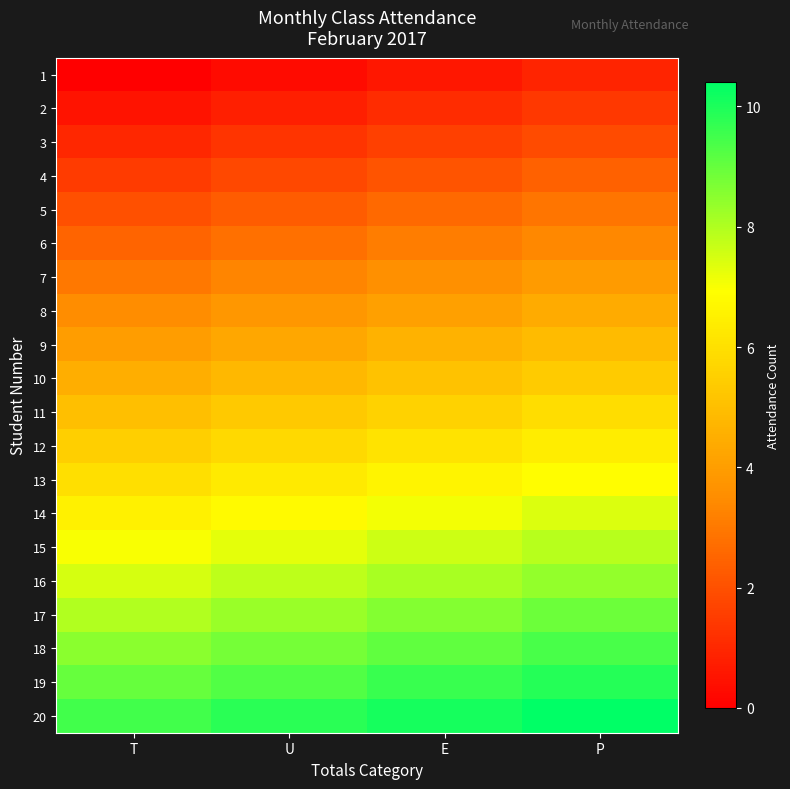

What is the total value across all series at T?

95.0